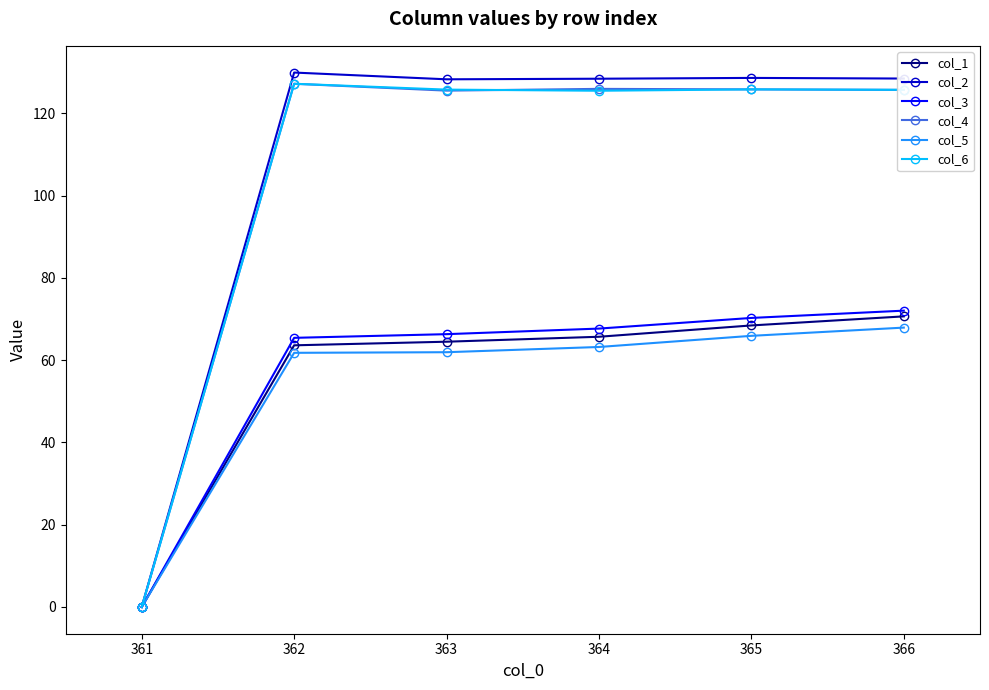

What is the greatest value displayed?

129.9